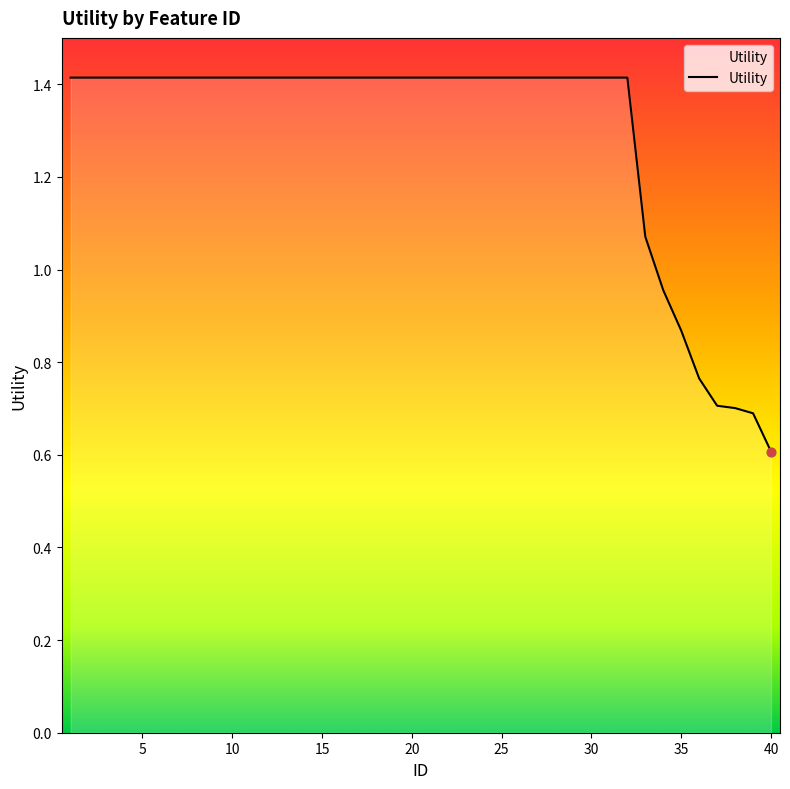

What is the minimum value shown in the chart?

0.6